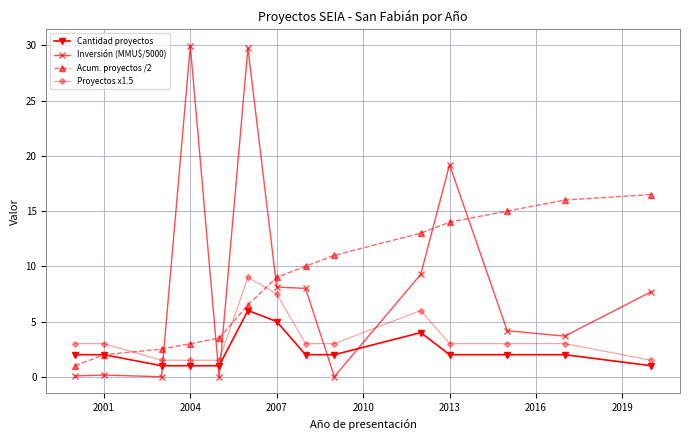

Count the number of data series in this chart.

4